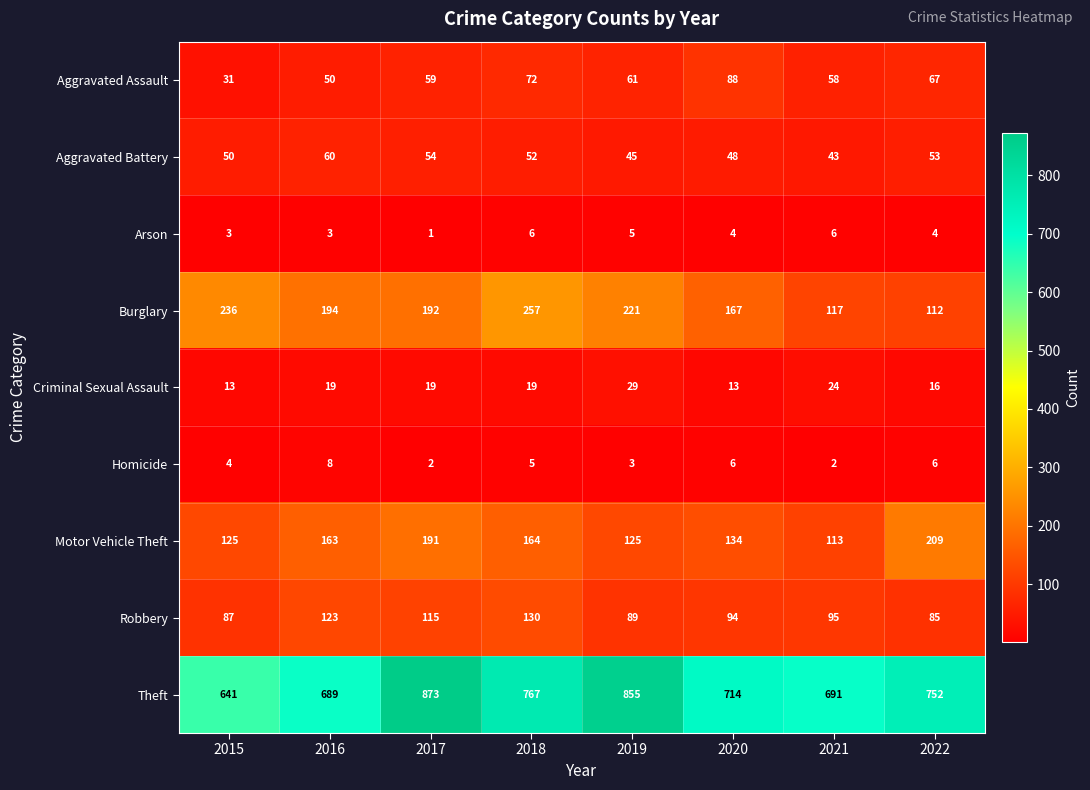

Which series changed the most between 2015 and 2018?

Theft